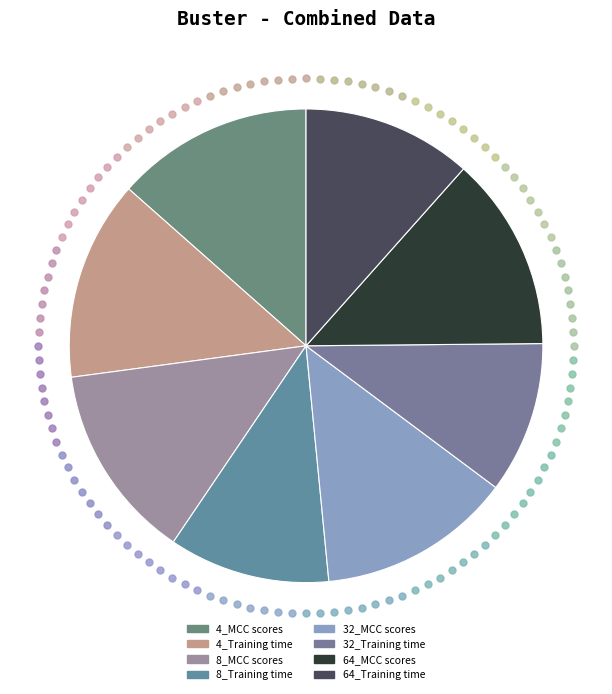

Is it true that 4_MCC scores is 13% of the pie?

True